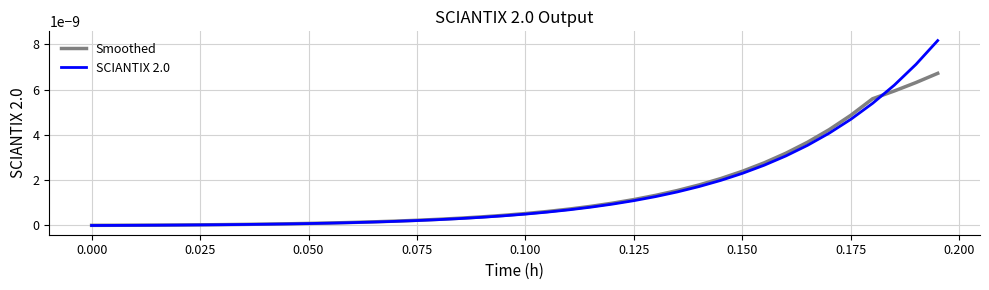

Which series has the largest range (max minus min)?

SCIANTIX 2.0